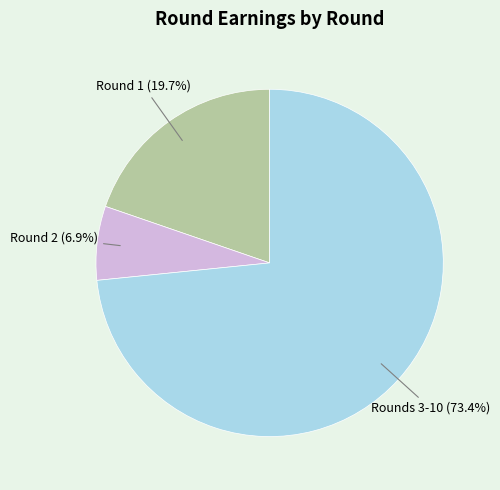

Is there any slice that represents more than half of the pie?

Yes